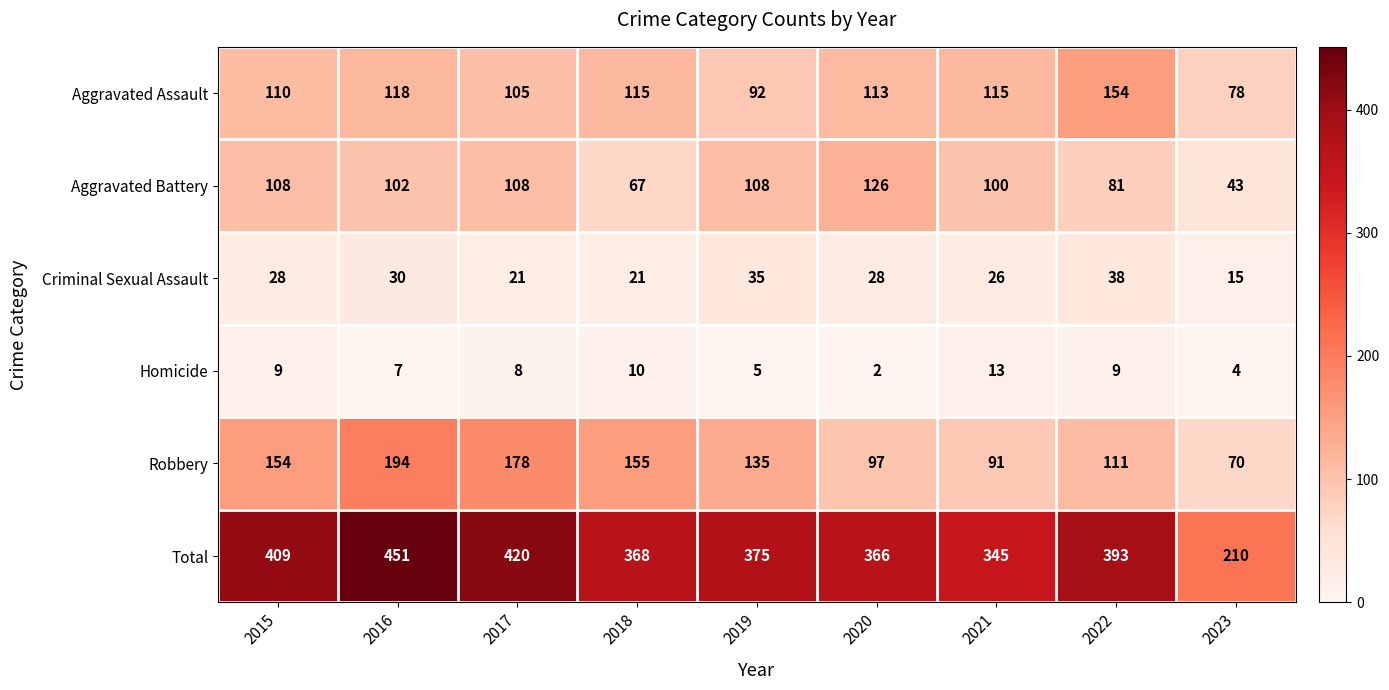

At which category does the chart reach its peak across all series?

2016